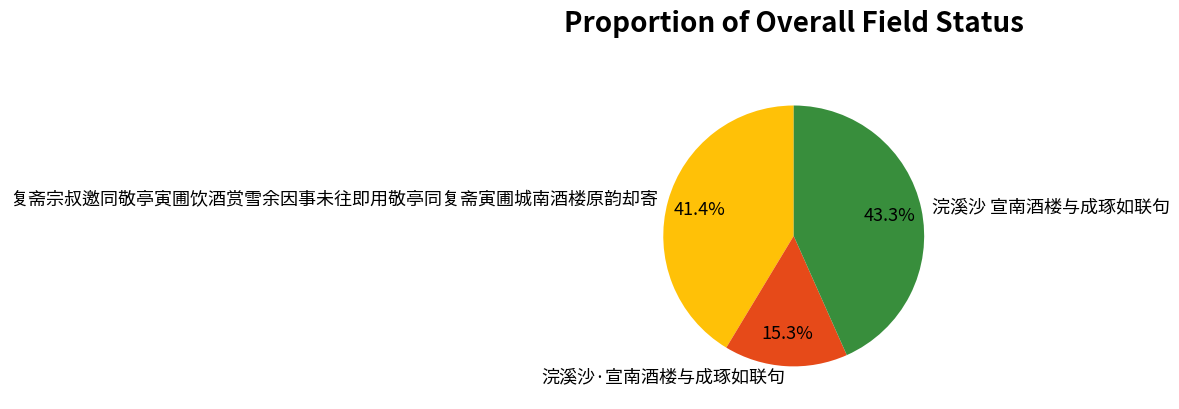

Is there any slice that represents more than half of the pie?

No